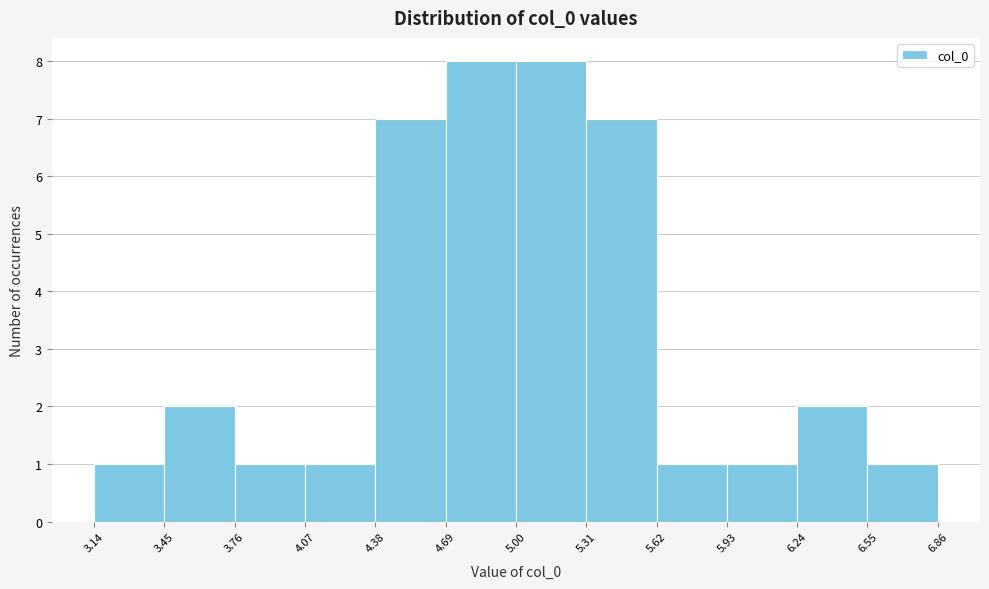

How tall is the bar that spans 3.45 to 3.76 on the x-axis? The values are not printed on the chart, so give them approximately, as read against the axis.

2